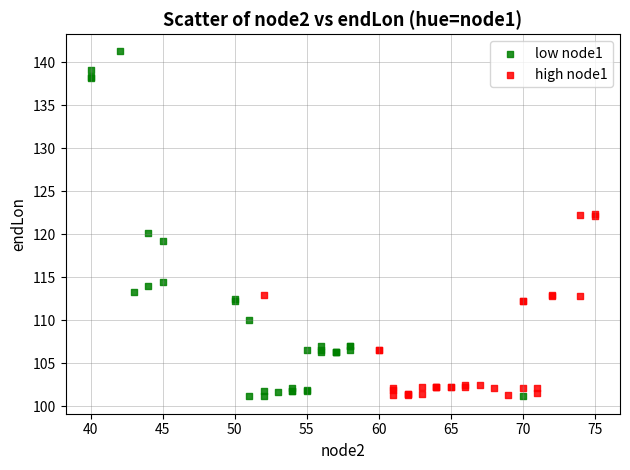

Which series contains the highest Y value?

low node1